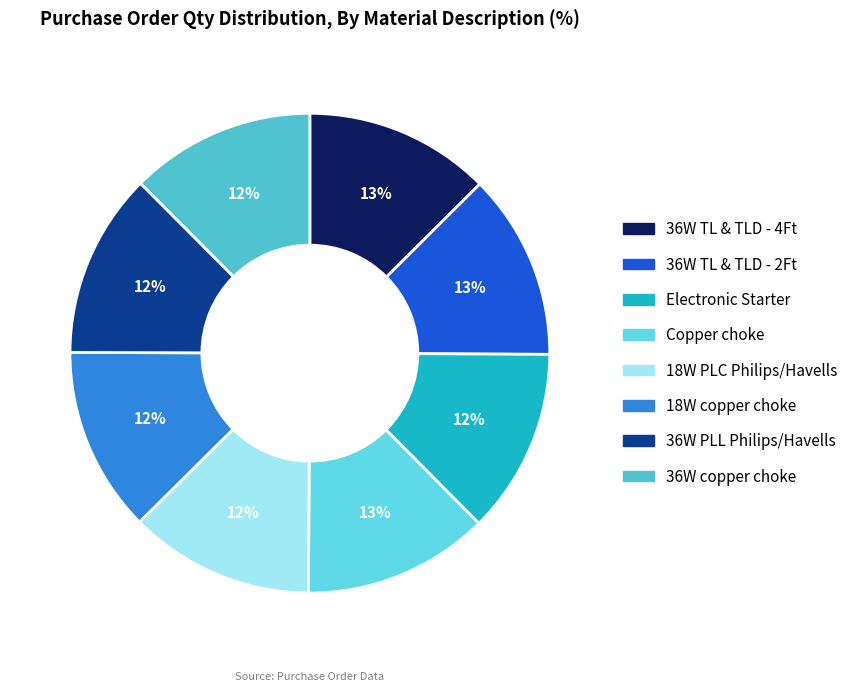

How many segments does this pie chart have?

8